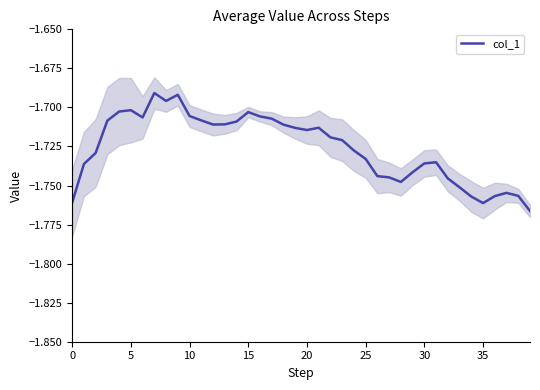

What is the sum of all values?

-69.0